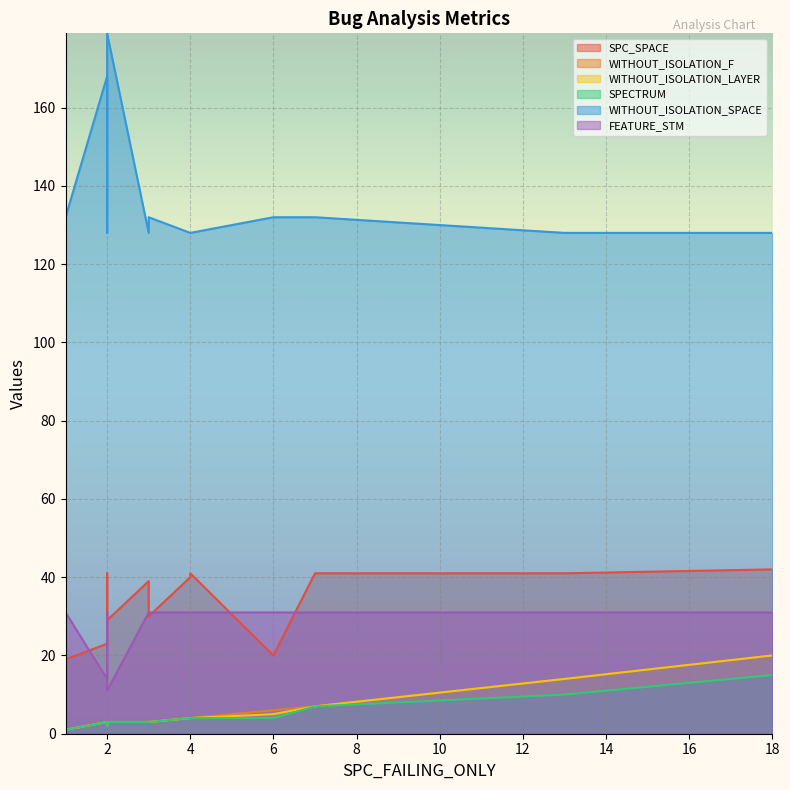

True or false: SPC_SPACE and SPECTRUM cross at least once.

False